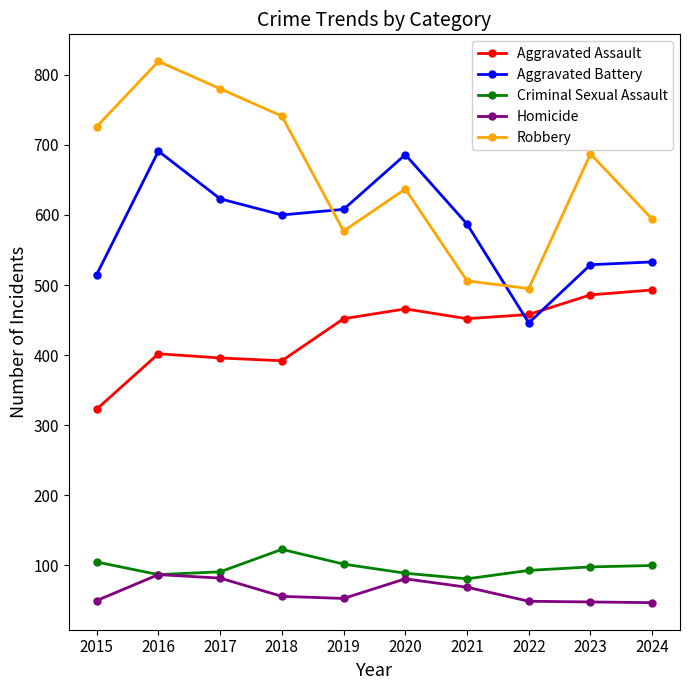

Which label corresponds to the largest value in the chart?

2016